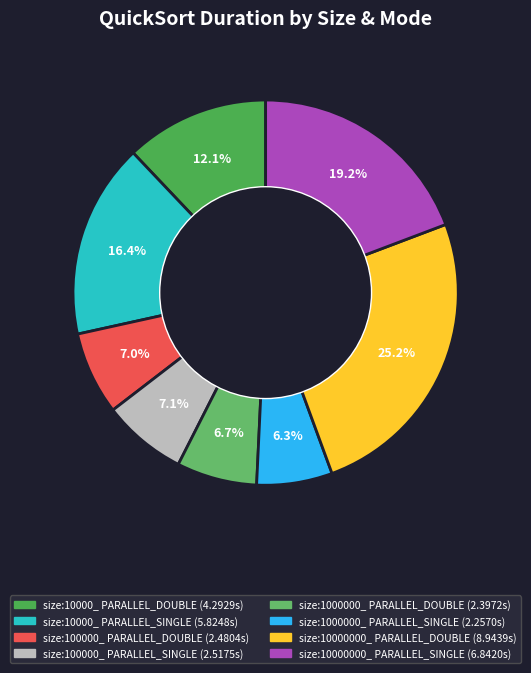

What is the ratio of the value at size:100000_ PARALLEL_SINGLE to the value at size:10000000_ PARALLEL_DOUBLE?

0.3